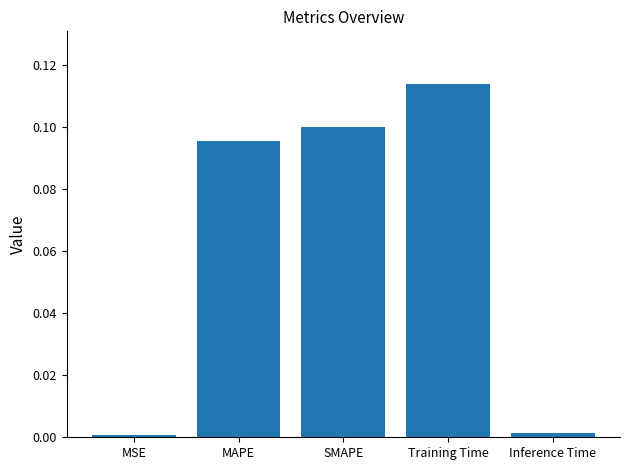

True or false: the data shows 0.1 at SMAPE.

True